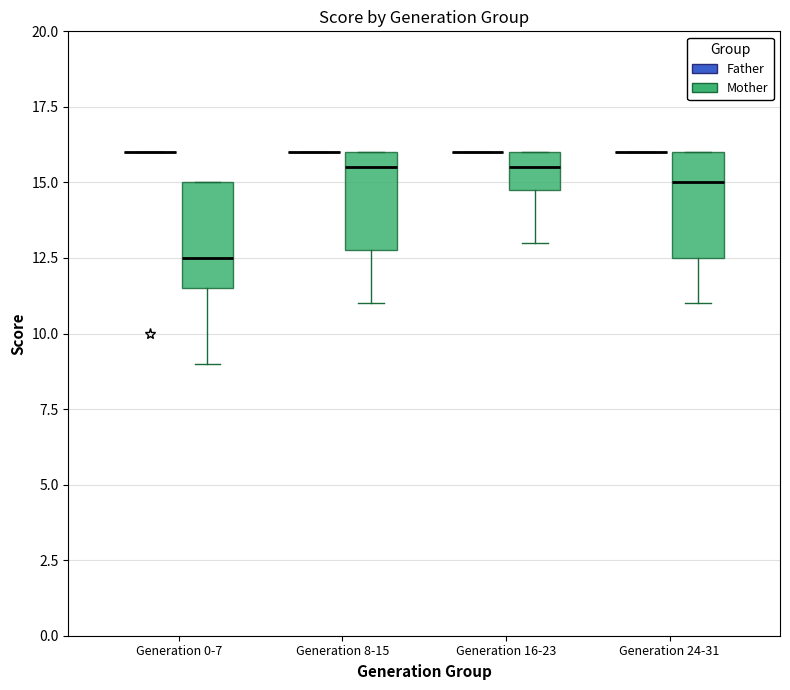

Reading left to right, read every box against the y-axis: the position of its median line, the range the box covers, and the ends of its whiskers. The values are not printed on the chart, so give them approximately, as read against the axis.

Generation 0-7 (Father): box collapsed to a line at 16.0, whiskers 16.0 to 16.0
Generation 0-7 (Mother): median 12.5, box 11.5 to 15.0, whiskers 9.0 to 15.0
Generation 8-15 (Father): box collapsed to a line at 16.0, whiskers 16.0 to 16.0
Generation 8-15 (Mother): median 15.5, box 13.0 to 16.0, whiskers 11.0 to 16.0
Generation 16-23 (Father): box collapsed to a line at 16.0, whiskers 16.0 to 16.0
Generation 16-23 (Mother): median 15.5, box 15.0 to 16.0, whiskers 13.0 to 16.0
Generation 24-31 (Father): box collapsed to a line at 16.0, whiskers 16.0 to 16.0
Generation 24-31 (Mother): median 15.0, box 12.5 to 16.0, whiskers 11.0 to 16.0